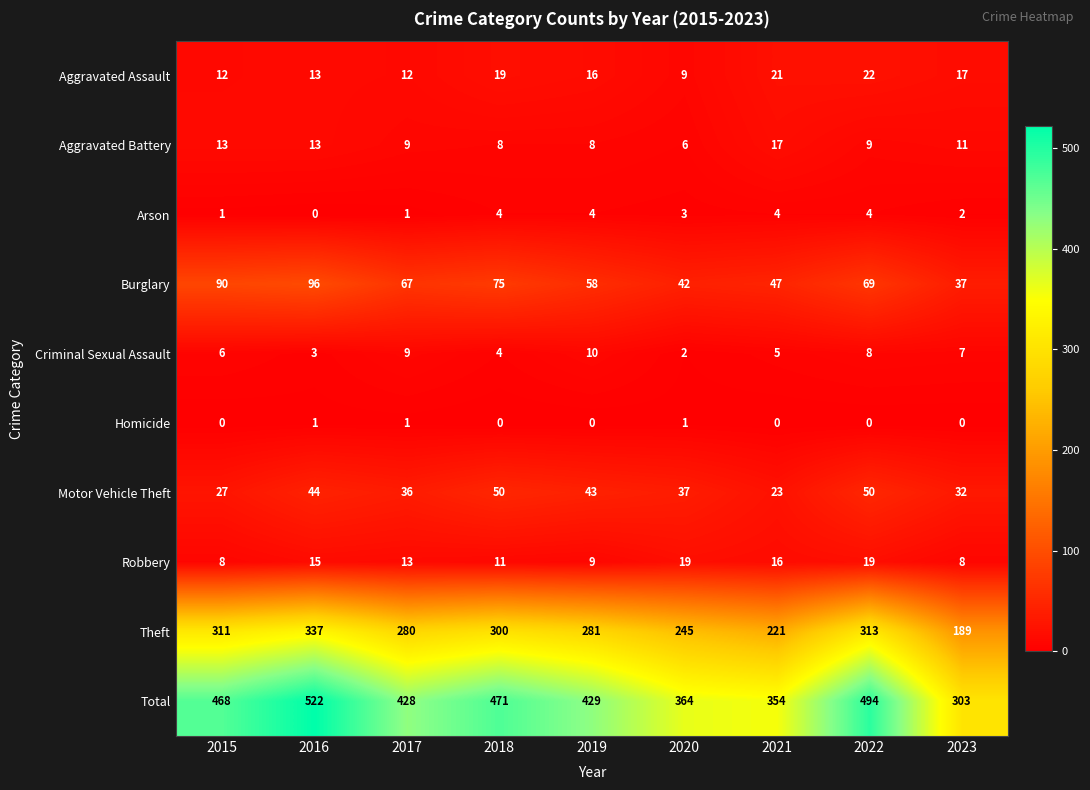

Count the number of data series in this chart.

10